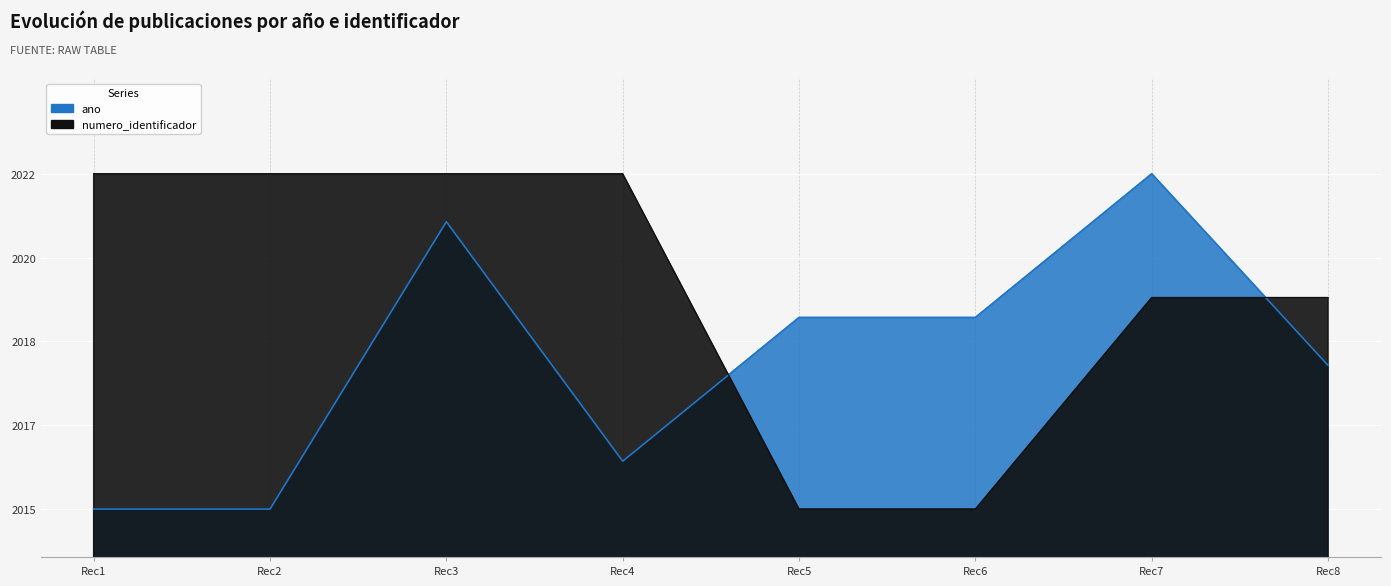

Does the chart display data point markers on the line(s)?

No